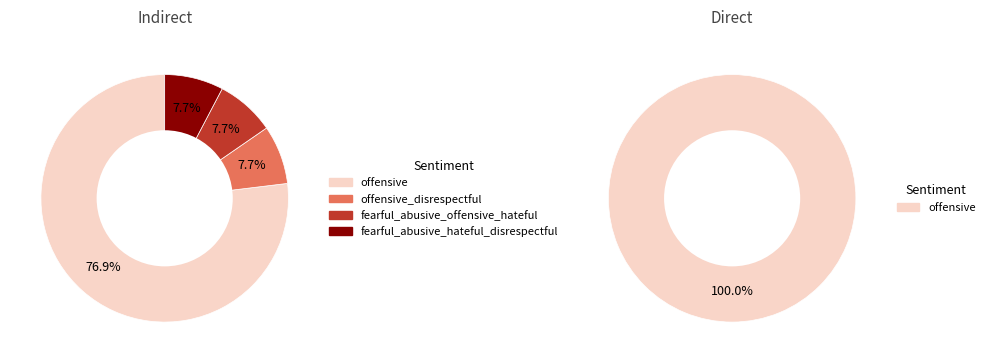

Count the number of slices in the pie.

5